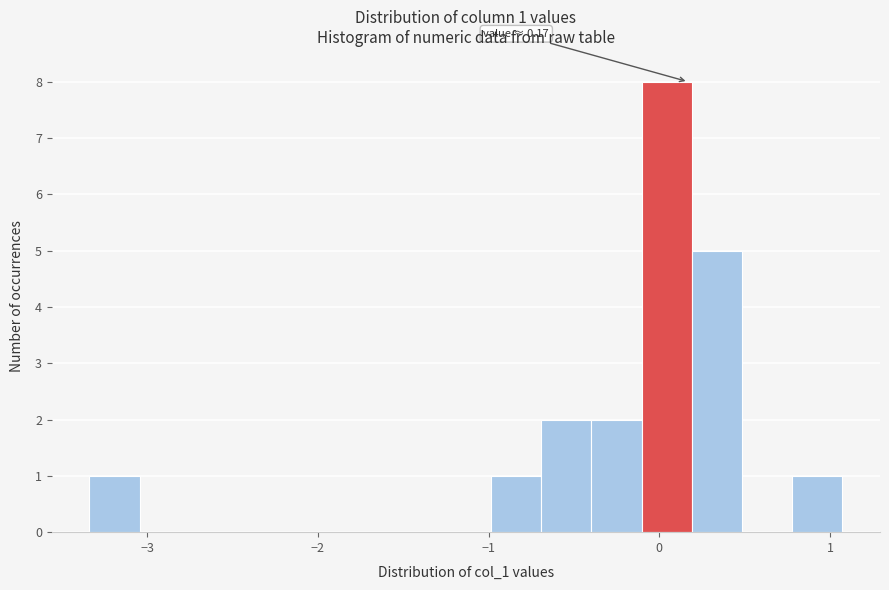

Read against the x-axis, roughly where is the centre of the tallest bar?

0.0